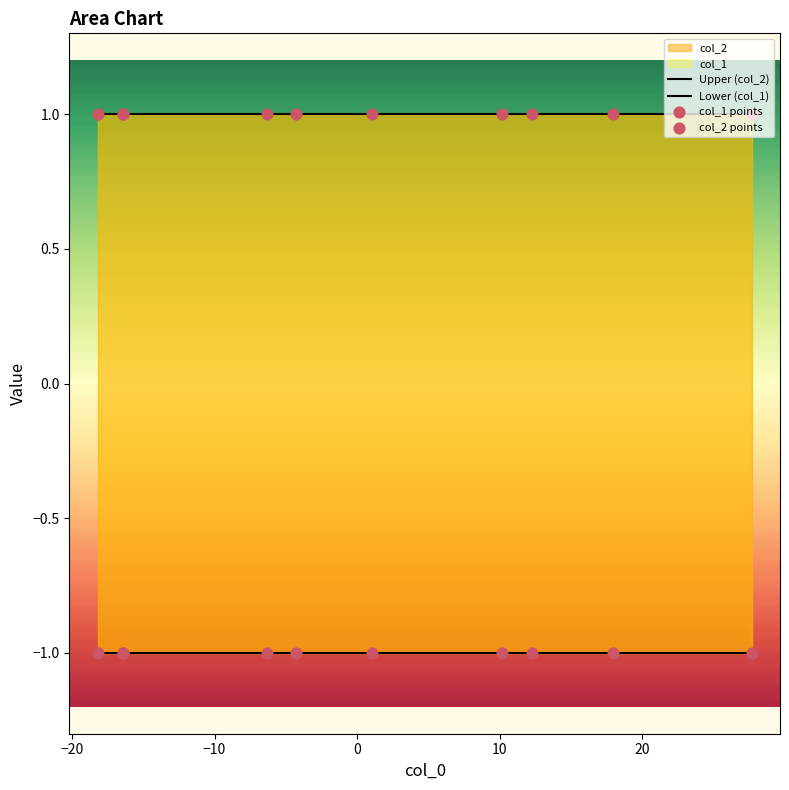

Which series reaches the minimum Y coordinate?

Lower (col_1)